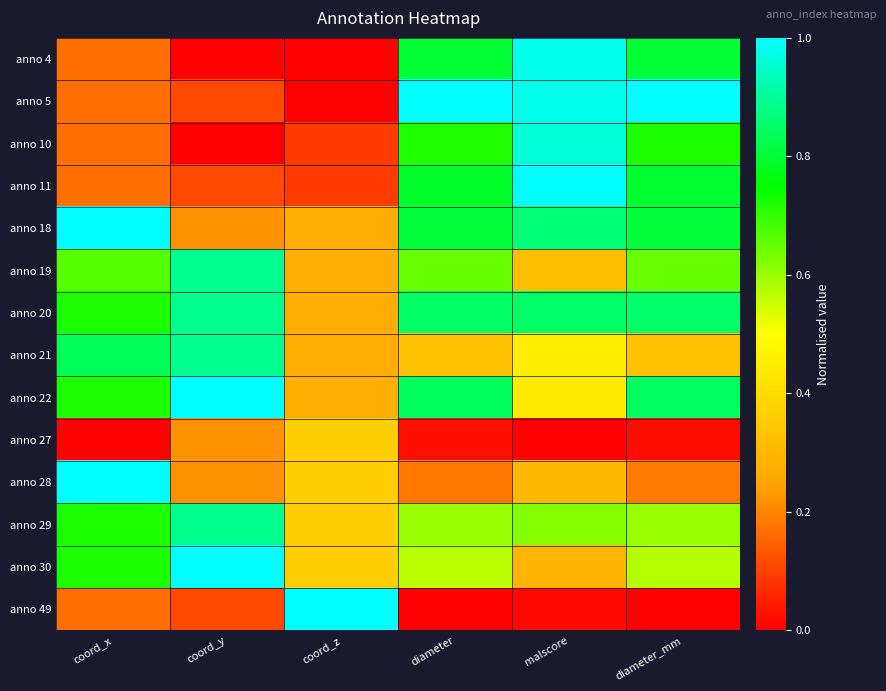

Reading left to right, what are all the values shown in this chart?

anno 4: coord_x=0.2	coord_y=0.0	coord_z=0.0	diameter=0.8	malscore=1.0	diameter_mm=0.8
anno 5: coord_x=0.2	coord_y=0.1	coord_z=0.0	diameter=1.0	malscore=1.0	diameter_mm=1.0
anno 10: coord_x=0.2	coord_y=0.0	coord_z=0.1	diameter=0.7	malscore=1.0	diameter_mm=0.7
anno 11: coord_x=0.2	coord_y=0.1	coord_z=0.1	diameter=0.8	malscore=1.0	diameter_mm=0.8
anno 18: coord_x=1.0	coord_y=0.2	coord_z=0.3	diameter=0.8	malscore=0.9	diameter_mm=0.8
anno 19: coord_x=0.7	coord_y=0.9	coord_z=0.3	diameter=0.6	malscore=0.3	diameter_mm=0.6
anno 20: coord_x=0.7	coord_y=0.9	coord_z=0.3	diameter=0.8	malscore=0.9	diameter_mm=0.9
anno 21: coord_x=0.8	coord_y=0.9	coord_z=0.3	diameter=0.3	malscore=0.5	diameter_mm=0.3
anno 22: coord_x=0.7	coord_y=1.0	coord_z=0.3	diameter=0.8	malscore=0.4	diameter_mm=0.8
anno 27: coord_x=0.0	coord_y=0.2	coord_z=0.4	diameter=0.0	malscore=0.0	diameter_mm=0.0
anno 28: coord_x=1.0	coord_y=0.2	coord_z=0.4	diameter=0.2	malscore=0.3	diameter_mm=0.2
anno 29: coord_x=0.7	coord_y=0.9	coord_z=0.4	diameter=0.6	malscore=0.6	diameter_mm=0.6
anno 30: coord_x=0.7	coord_y=1.0	coord_z=0.4	diameter=0.6	malscore=0.3	diameter_mm=0.6
anno 49: coord_x=0.2	coord_y=0.1	coord_z=1.0	diameter=0.0	malscore=0.0	diameter_mm=0.0